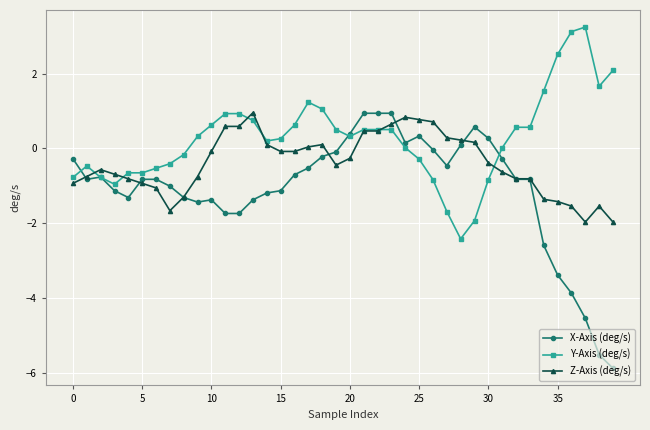

What is the value of the X-Axis (deg/s) point at the 10th from the left?

-1.4